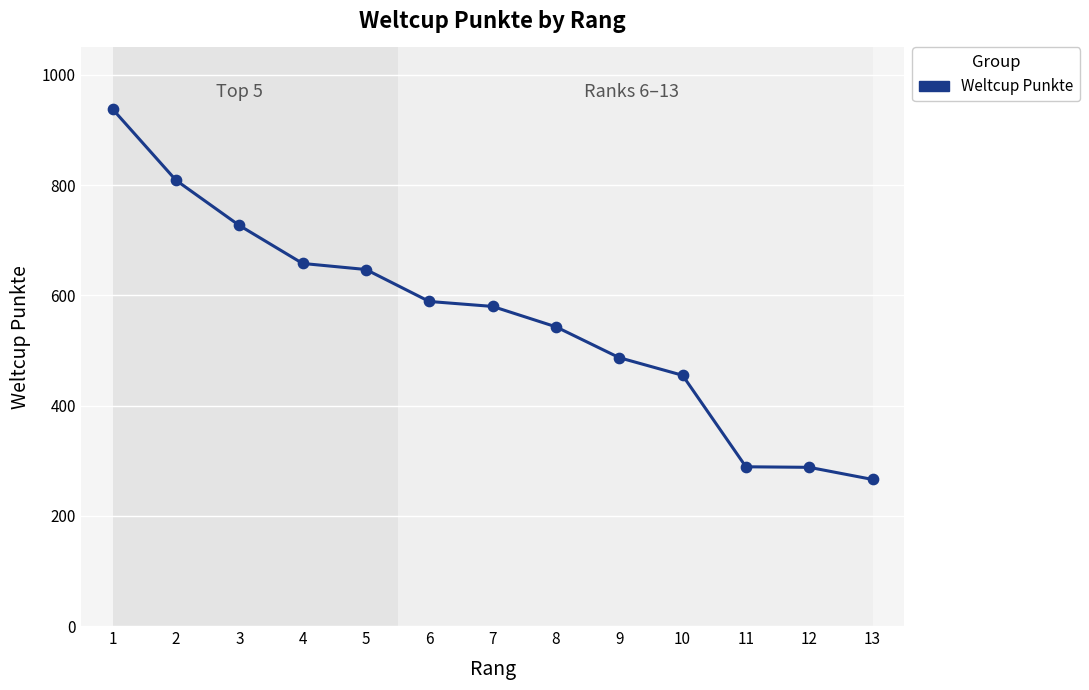

What is the ratio of the value at 10 to the value at 11?

1.6